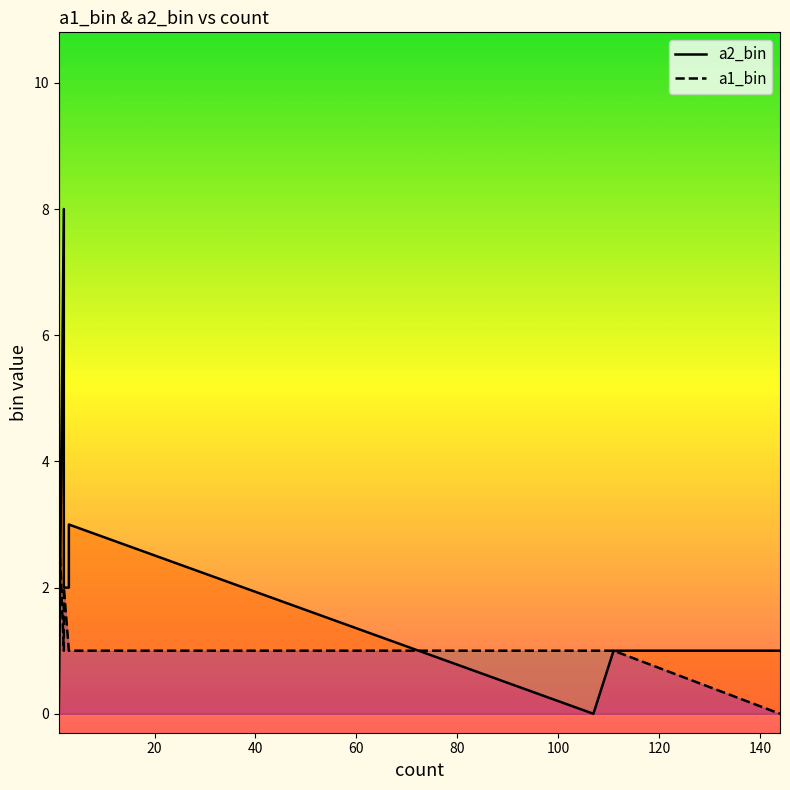

What is the value of the a1_bin point at the 4th from the left?

2